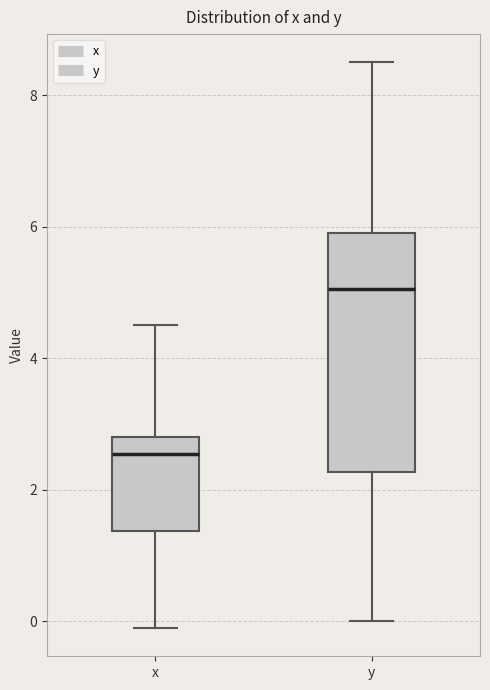

Where does the upper whisker of the box for x end on the y-axis? The values are not printed on the chart, so give them approximately, as read against the axis.

4.6